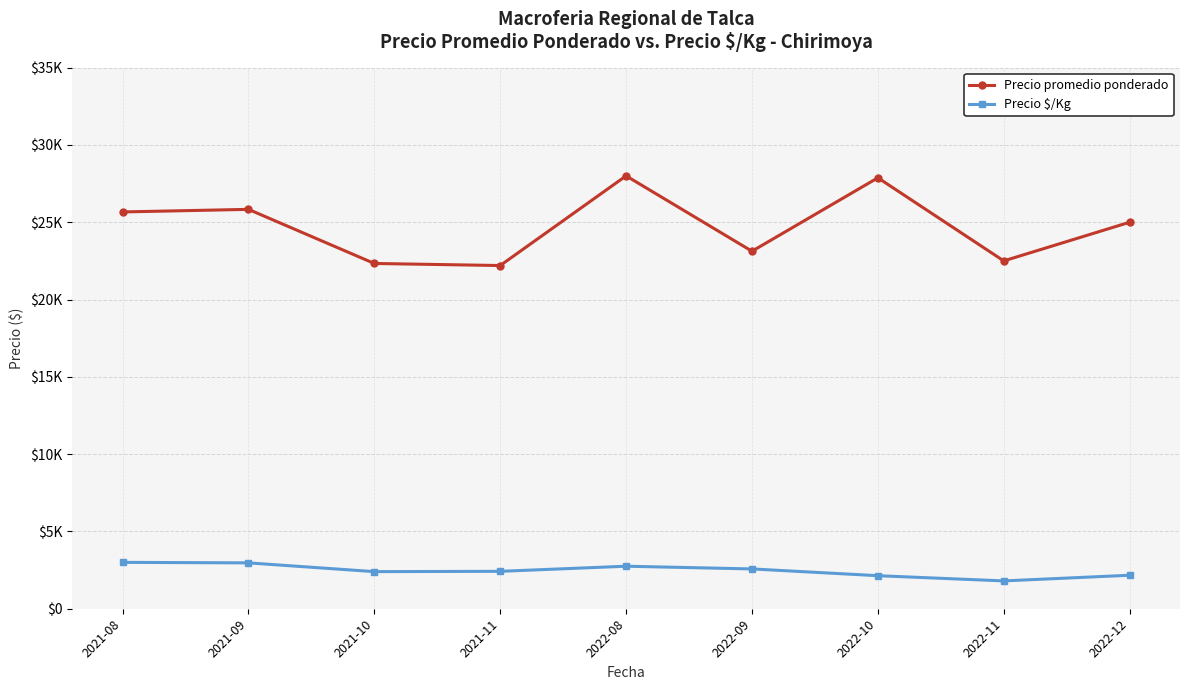

What is the sum of all Precio $/Kg values?

22215.8